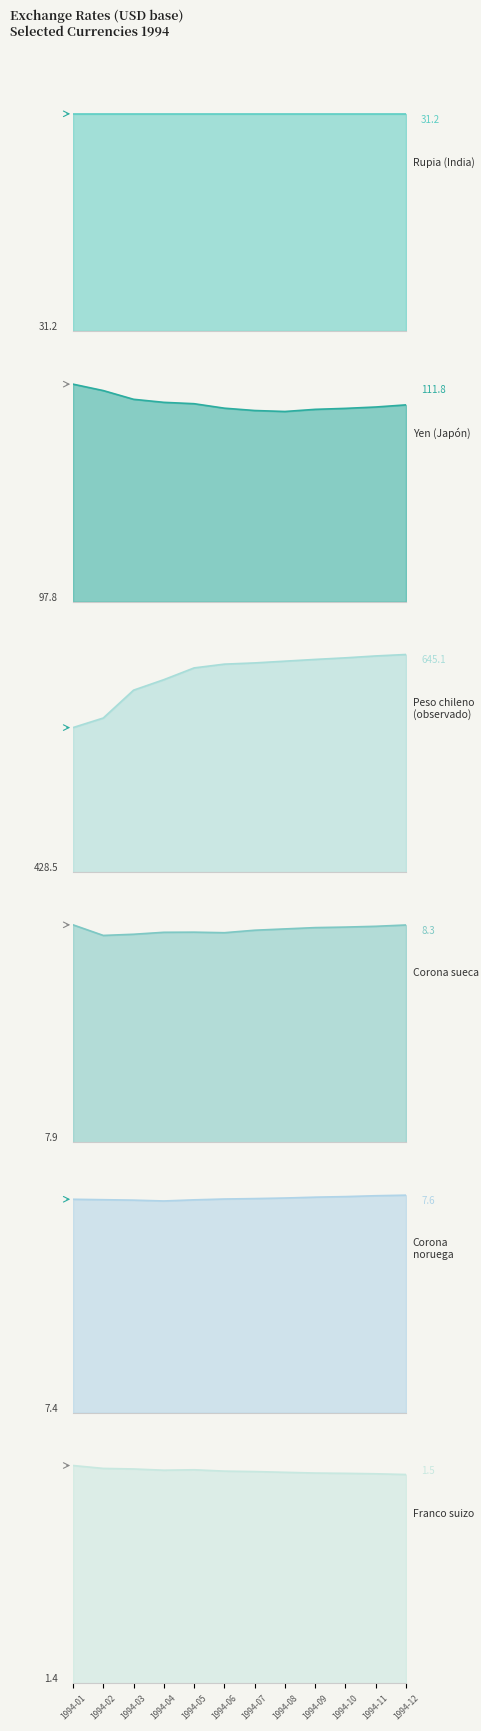

Rank the categories by Yen (Japón) value from highest to lowest.

1994-01, 1994-02, 1994-03, 1994-04, 1994-05, 1994-12, 1994-11, 1994-06, 1994-10, 1994-09, 1994-07, 1994-08